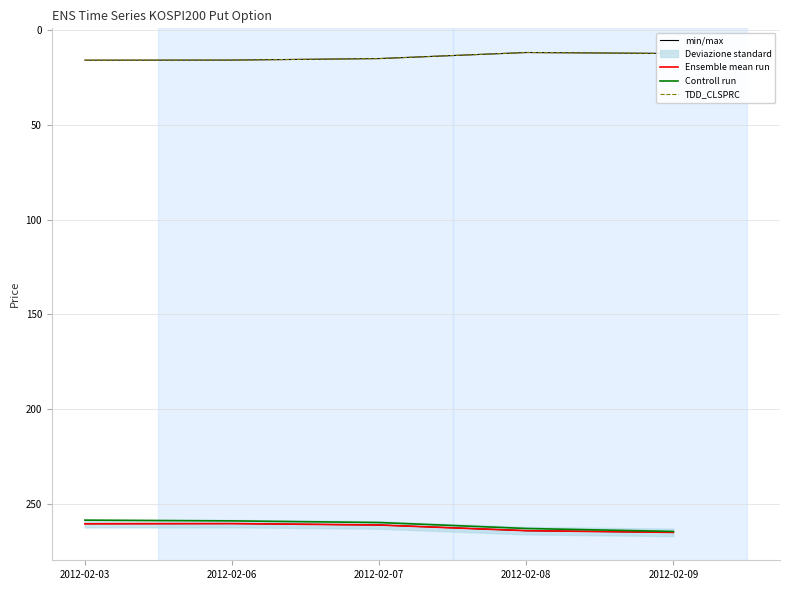

How many data points does each series have?

5